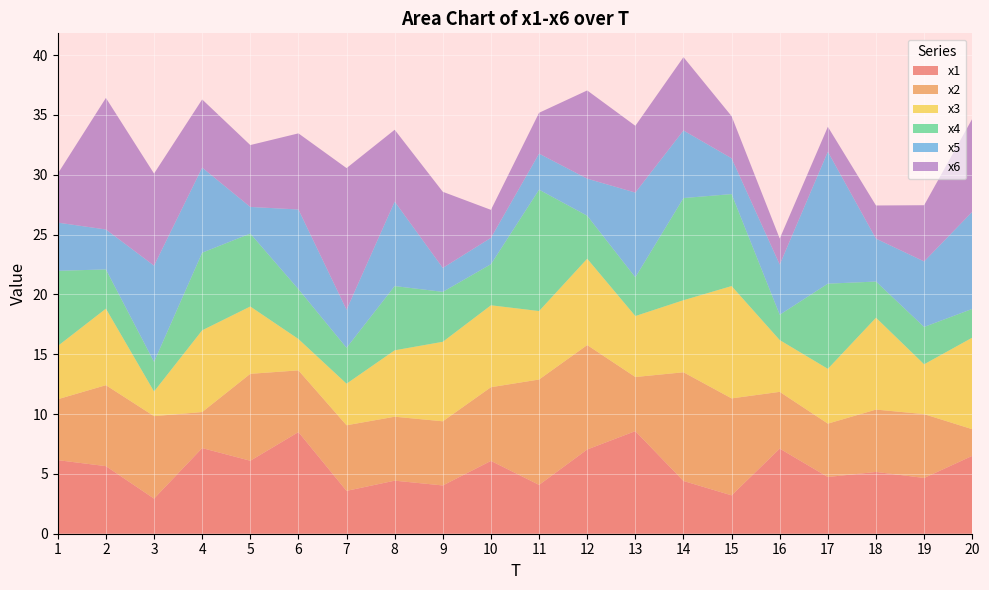

Reading right to left, list all the values displayed in this chart.

x1: 6.5	4.7	5.2	4.7	7.1	3.2	4.4	8.6	7.0	4.1	6.1	4.0	4.4	3.6	8.5	6.1	7.2	2.9	5.6	6.1
x2: 2.2	5.3	5.2	4.5	4.7	8.1	9.1	4.5	8.7	8.8	6.2	5.4	5.3	5.5	5.2	7.3	3.0	6.9	6.8	5.1
x3: 7.7	4.2	7.7	4.6	4.3	9.4	6.0	5.1	7.2	5.7	6.8	6.6	5.5	3.5	2.6	5.6	6.8	2.1	6.4	4.5
x4: 2.4	3.1	3.0	7.1	2.1	7.7	8.5	3.2	3.6	10.1	3.4	4.2	5.4	3.0	4.2	6.1	6.5	2.5	3.3	6.3
x5: 8.1	5.5	3.6	11.0	4.2	3.0	5.6	7.1	3.1	3.0	2.2	2.0	7.1	3.2	6.7	2.2	7.1	8.0	3.3	4.0
x6: 7.8	4.7	2.8	2.1	2.2	3.5	6.1	5.6	7.4	3.4	2.3	6.4	6.0	11.8	6.4	5.2	5.7	7.7	11.0	4.1